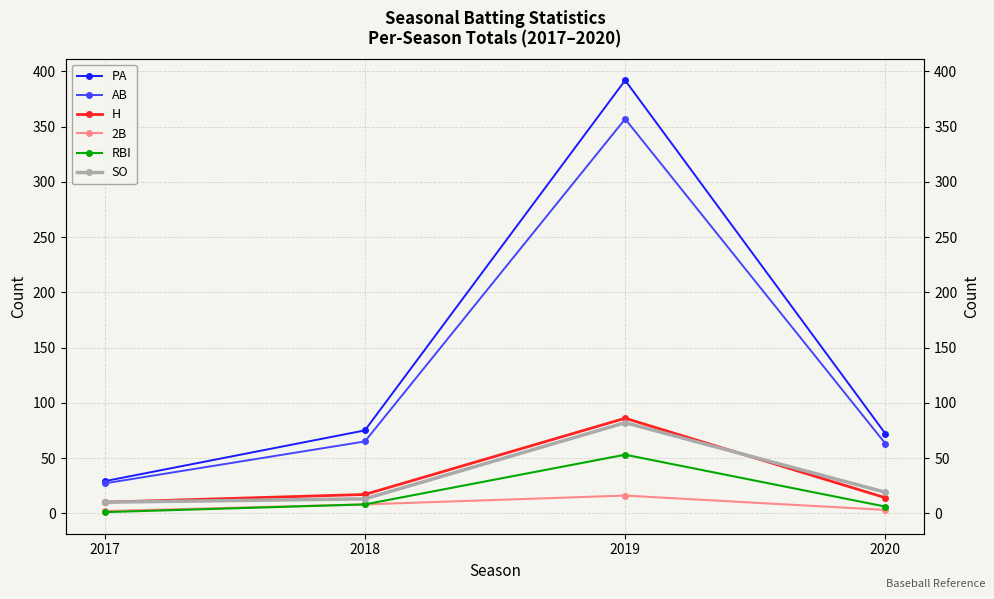

After their last crossing, which series has the higher values: SO or H?

SO